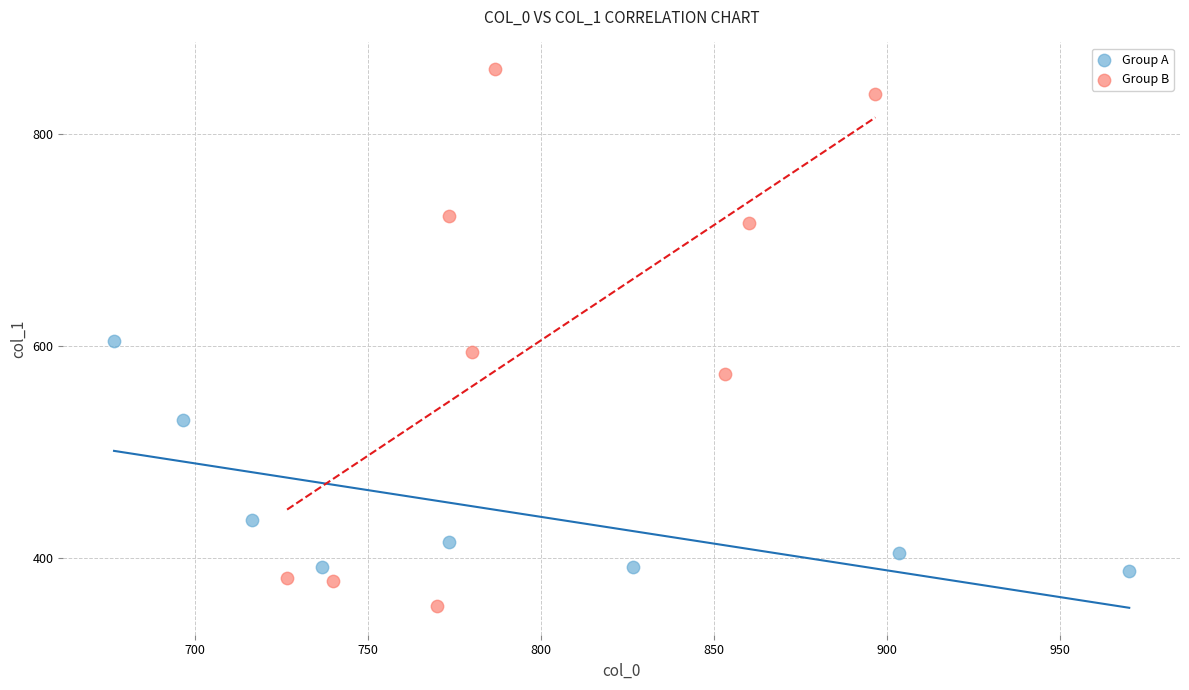

Which series reaches the maximum Y coordinate?

Group B